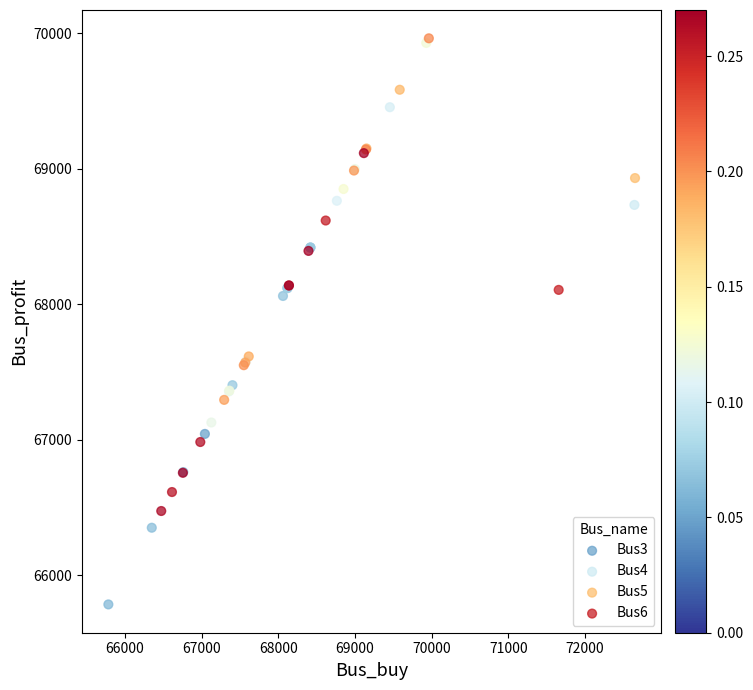

Which series contains the lowest Y value?

Bus3